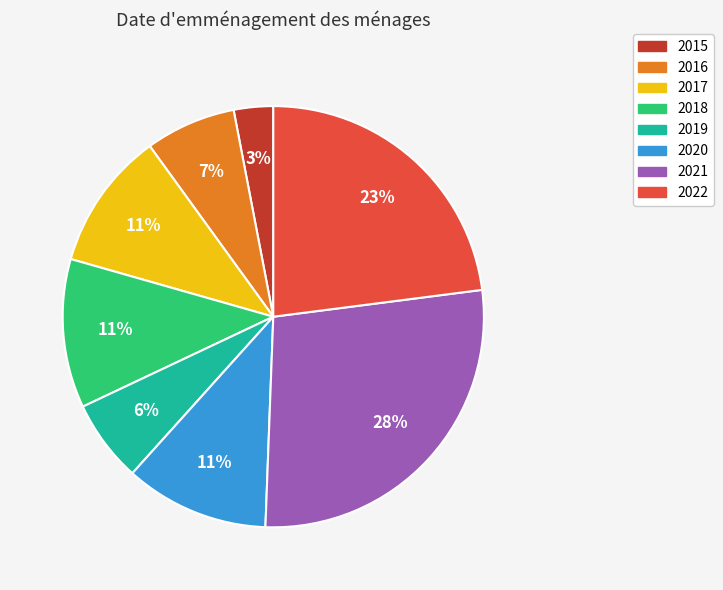

Which category has the smallest portion of the pie?

2015